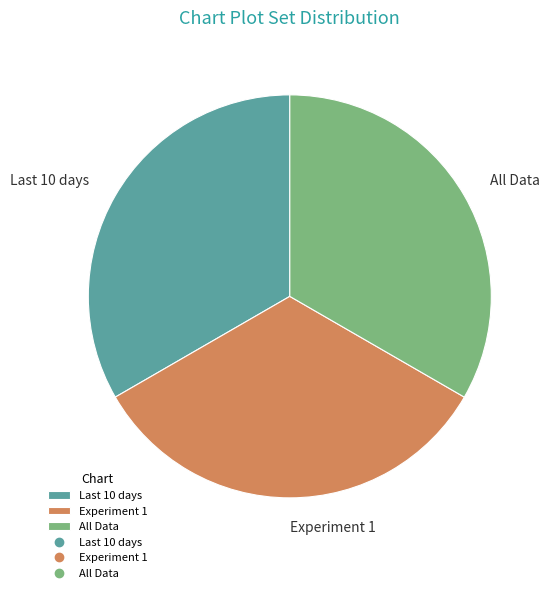

Is there any slice that represents more than half of the pie?

No